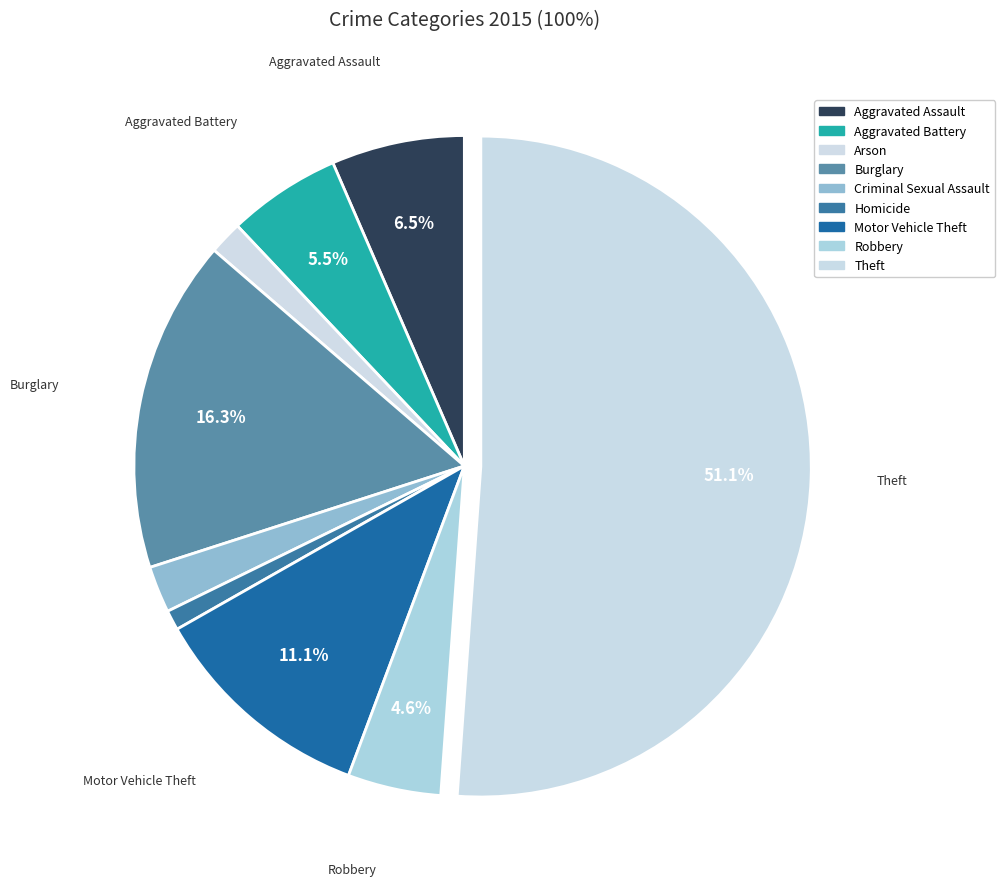

To the nearest percent, what portion does Theft represent?

51%